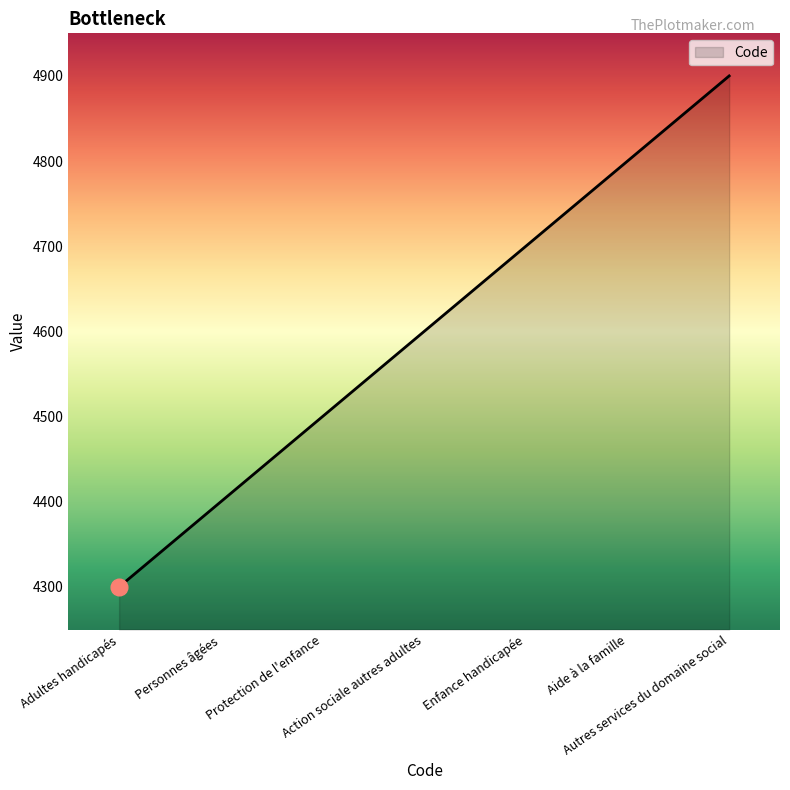

List the labels in order of value, smallest first.

Adultes handicapés, Personnes âgées, Protection de l'enfance, Action sociale autres adultes, Enfance handicapée, Aide à la famille, Autres services du domaine social